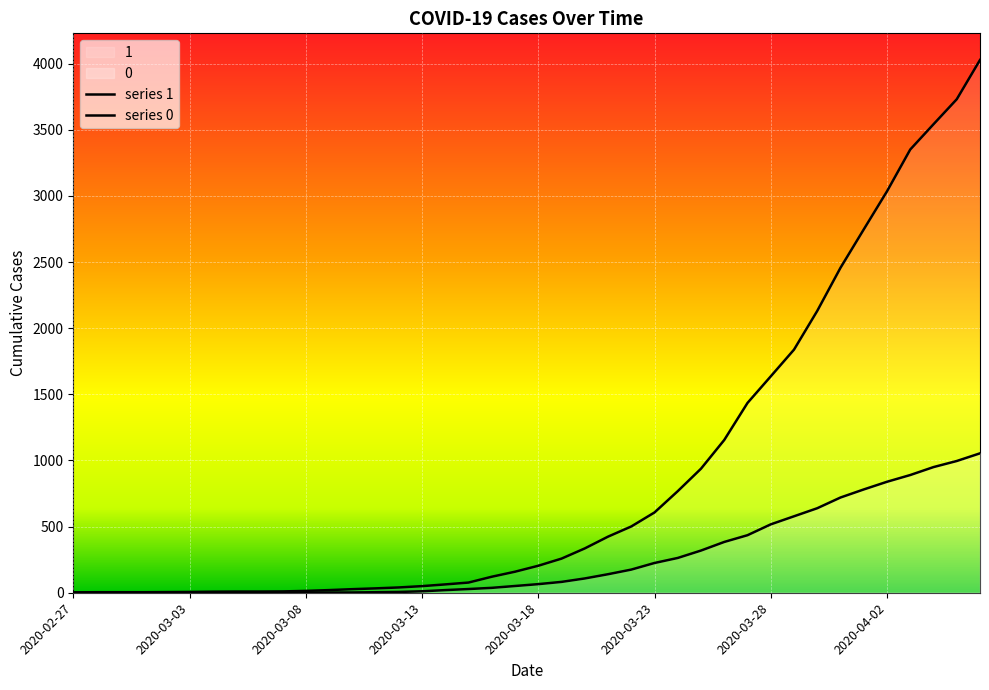

The value of 1 at 2020-04-02 is 3035. True or false?

True